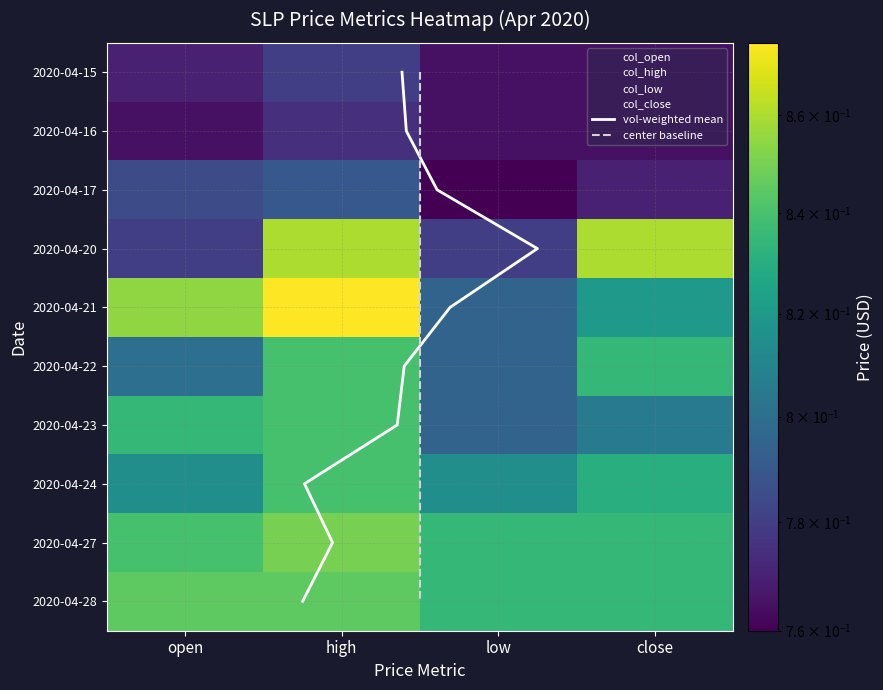

At which category is the sum across all series the highest?

high